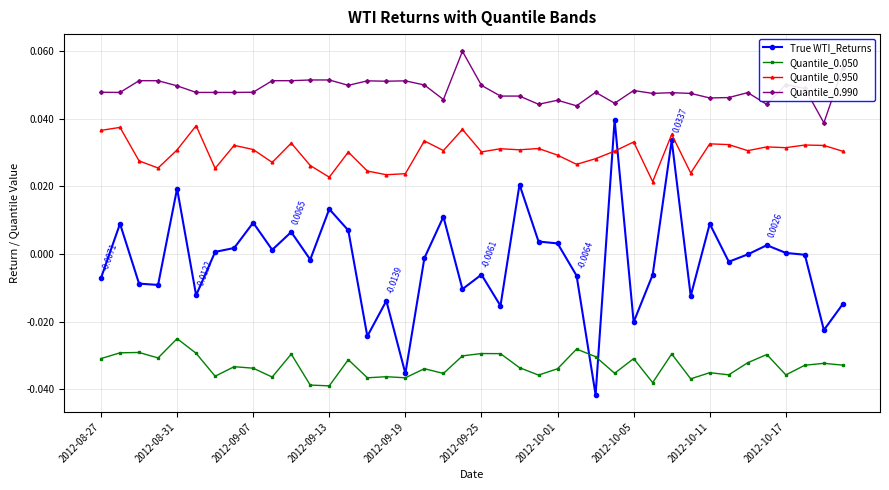

True or false: Quantile_0.950 and True WTI_Returns cross at least once.

True